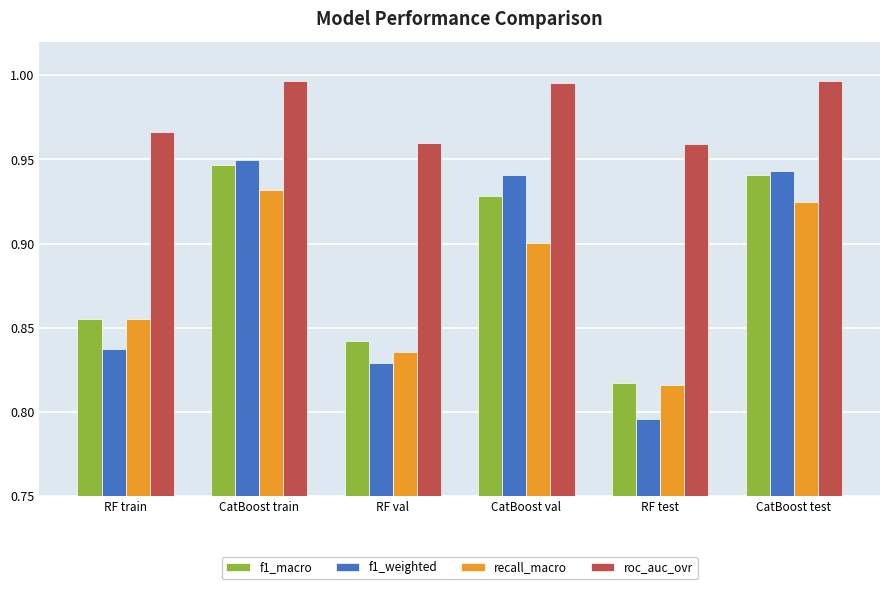

Rank the series by their maximum value, from highest to lowest.

roc_auc_ovr, f1_weighted, f1_macro, recall_macro